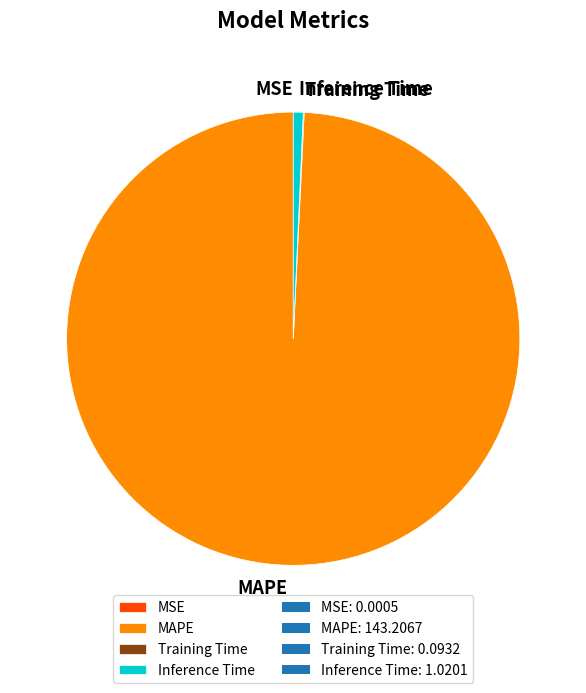

Which has a higher value, MAPE or Inference Time?

MAPE